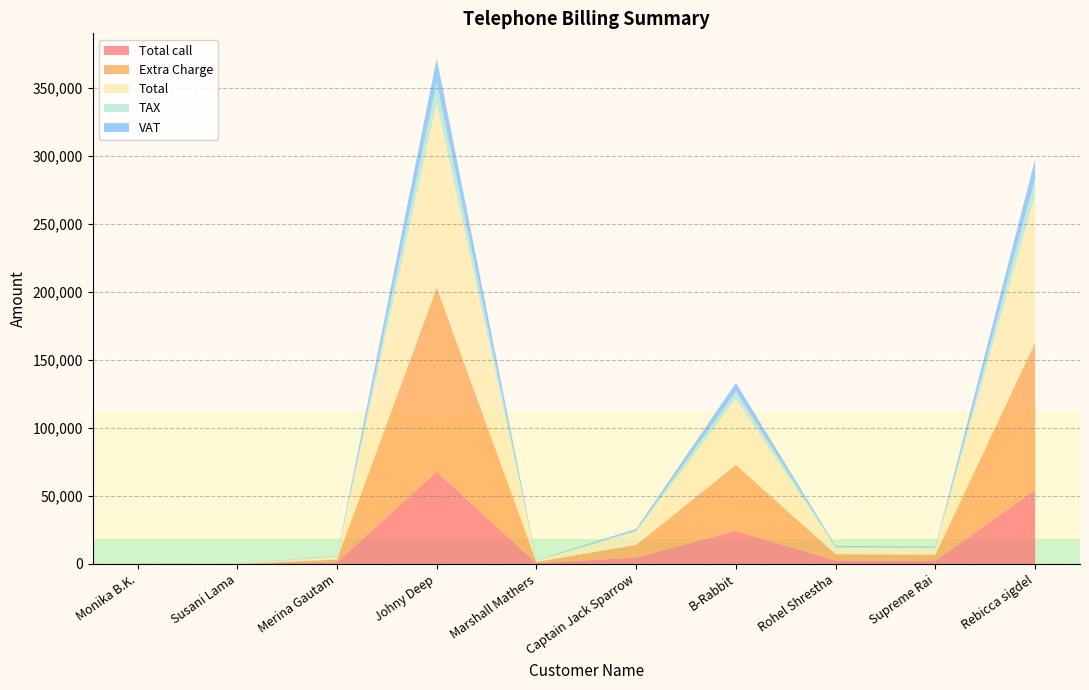

Reading right to left, what are all the values shown in this chart?

Total call: Rebicca sigdel=54332.0	Supreme Rai=2355.0	Rohel Shrestha=2456.0	B-Rabbit=24345.0	Captain Jack Sparrow=4743.0	Marshall Mathers=567.0	Johny Deep=67854.0	Merina Gautam=1134.0	Susani Lama=67.0	Monika B.K.=167.0
Extra Charge: Rebicca sigdel=108464.0	Supreme Rai=4510.0	Rohel Shrestha=4712.0	B-Rabbit=48490.0	Captain Jack Sparrow=9286.0	Marshall Mathers=934.0	Johny Deep=135508.0	Merina Gautam=2068.0	Susani Lama=0.0	Monika B.K.=134.0
Total: Rebicca sigdel=108664.0	Supreme Rai=4710.0	Rohel Shrestha=4912.0	B-Rabbit=48690.0	Captain Jack Sparrow=9486.0	Marshall Mathers=1134.0	Johny Deep=135708.0	Merina Gautam=2268.0	Susani Lama=200.0	Monika B.K.=334.0
TAX: Rebicca sigdel=11953.0	Supreme Rai=518.1	Rohel Shrestha=540.3	B-Rabbit=5355.9	Captain Jack Sparrow=1043.5	Marshall Mathers=124.7	Johny Deep=14927.9	Merina Gautam=249.5	Susani Lama=22.0	Monika B.K.=36.7
VAT: Rebicca sigdel=14126.3	Supreme Rai=612.3	Rohel Shrestha=638.6	B-Rabbit=6329.7	Captain Jack Sparrow=1233.2	Marshall Mathers=147.4	Johny Deep=17642.0	Merina Gautam=294.8	Susani Lama=26.0	Monika B.K.=43.4